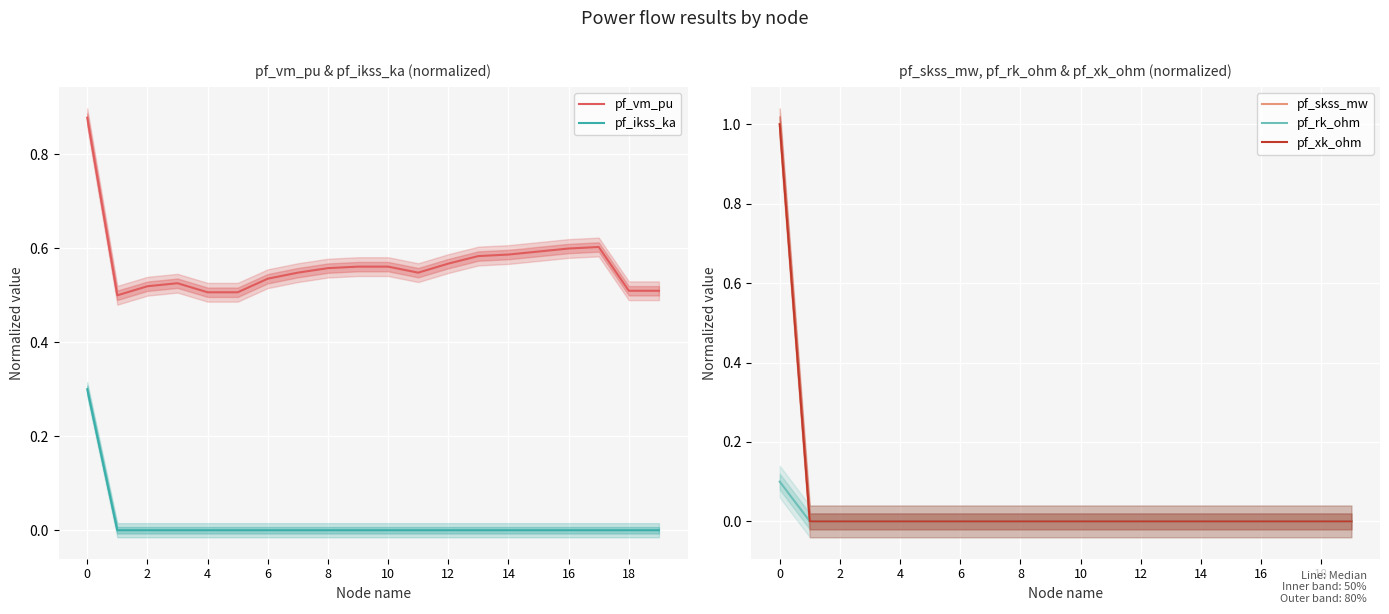

What is the label of the 11th point from the left?

10